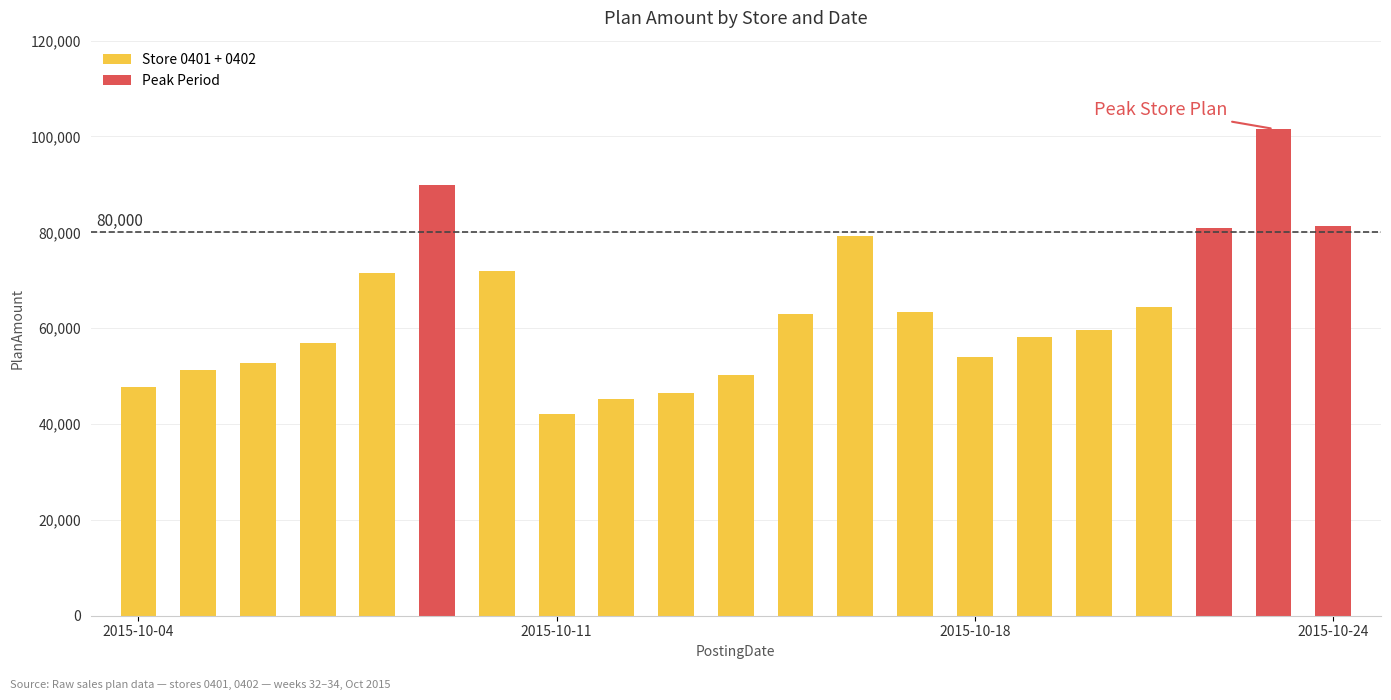

What is the lowest value of the Store 0401 + 0402 series?

42092.1